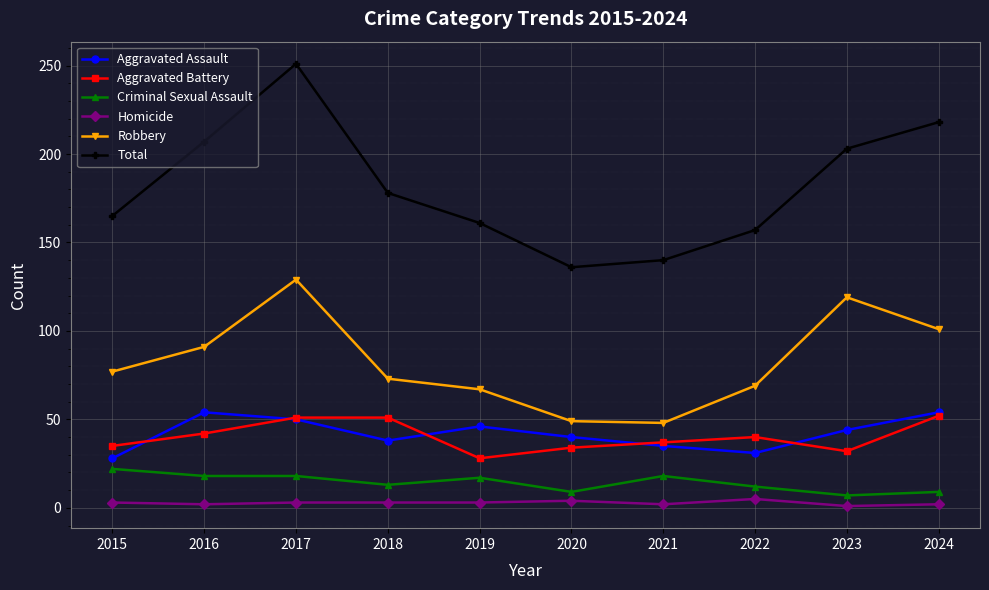

True or false: Homicide and Robbery intersect in this chart.

False